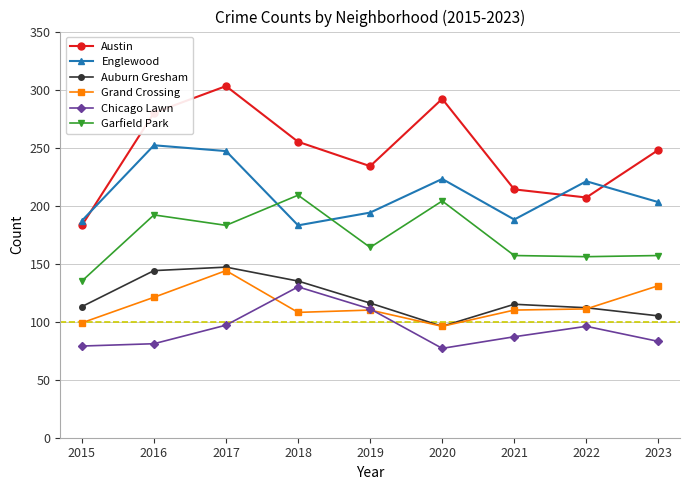

At which label does Chicago Lawn first exceed 87?

2017